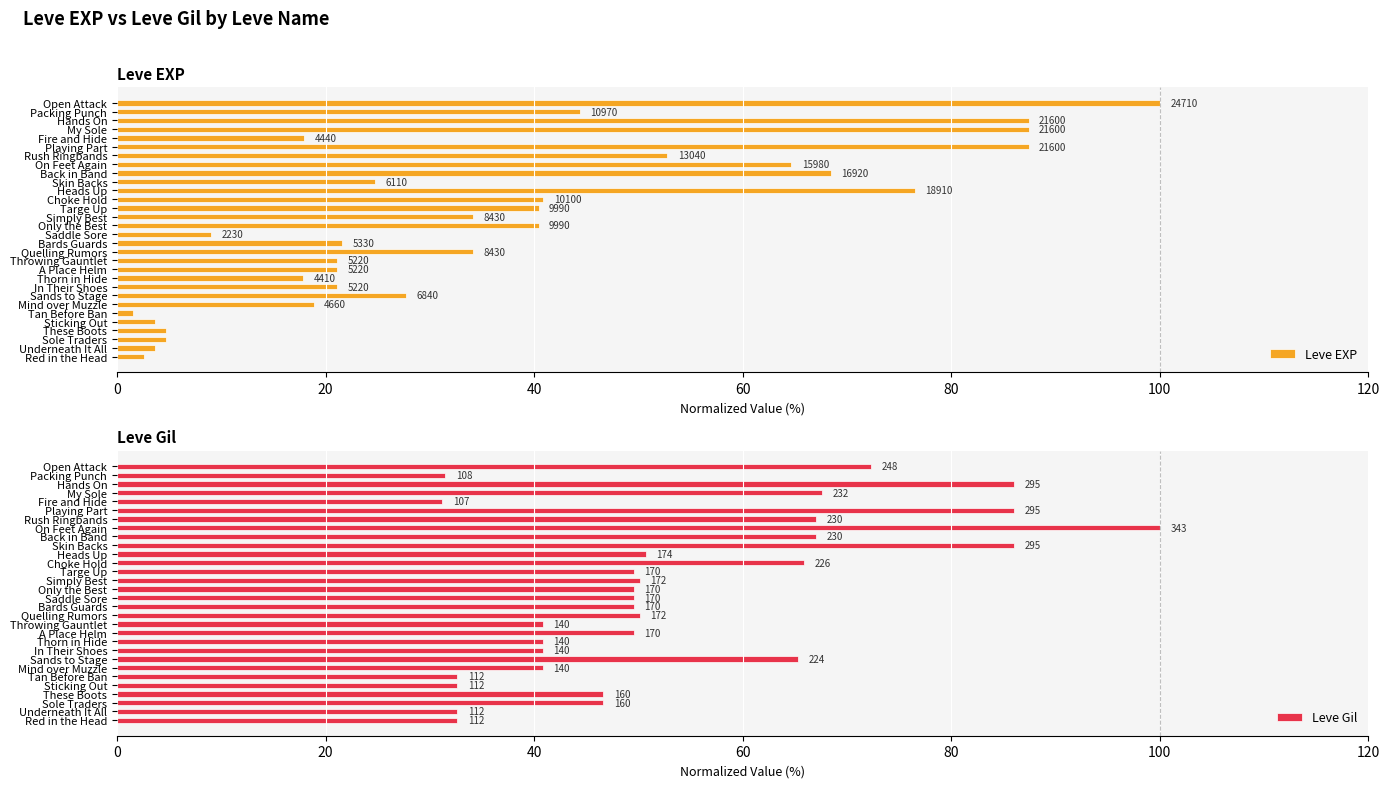

Rank the series by their average value, from highest to lowest.

Leve Gil, Leve EXP